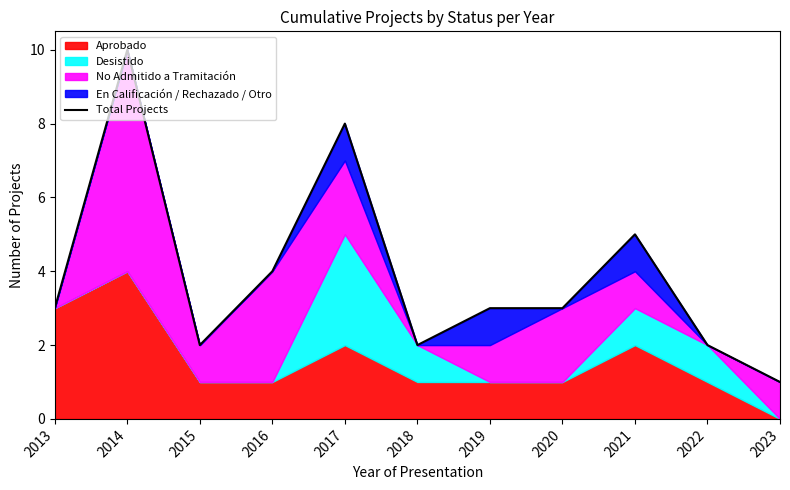

What is the difference between the second highest and second lowest values?

6